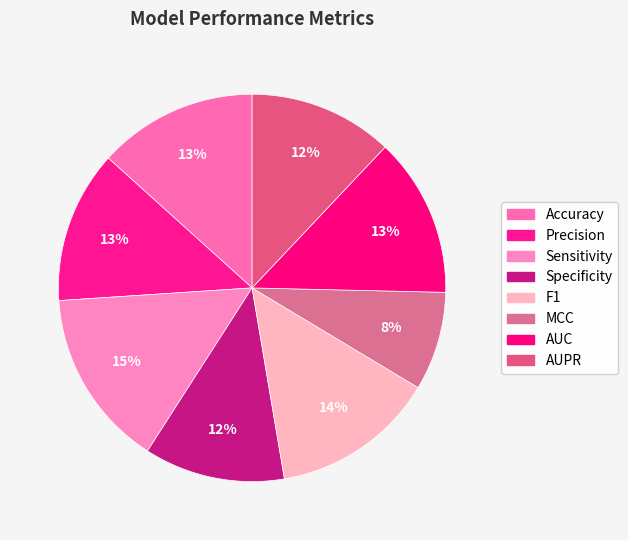

What percentage is the AUPR slice, to the nearest percent?

12%